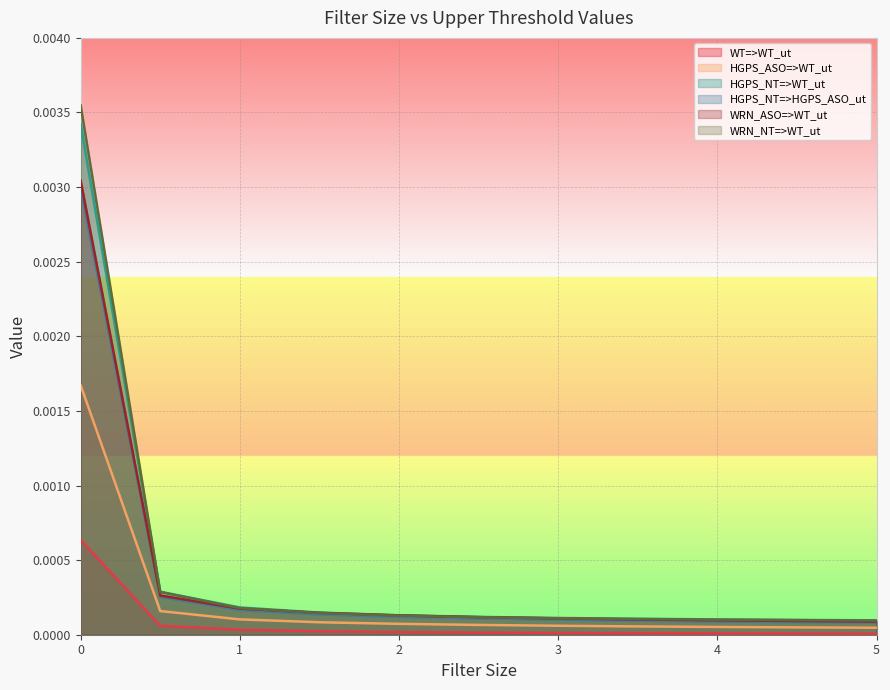

Between 1.5 and 4.5, which series saw the biggest shift?

WRN_ASO=>WT_ut